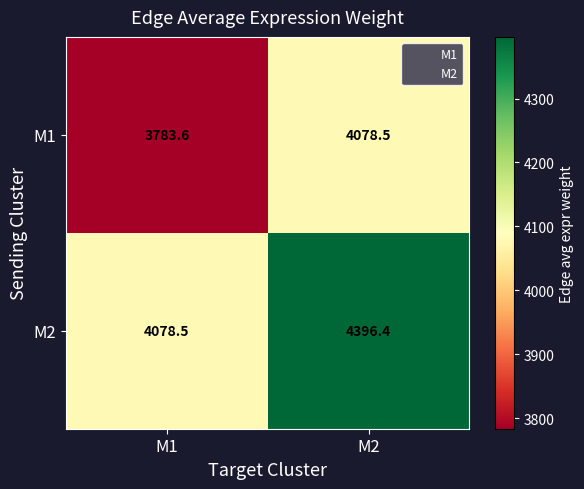

What is the spread (max minus min) of values at M2?

317.9